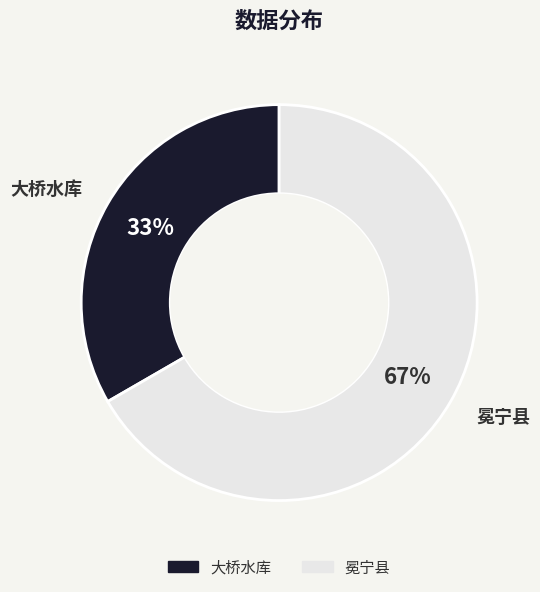

What percentage is the 冕宁县 slice, to the nearest percent?

67%